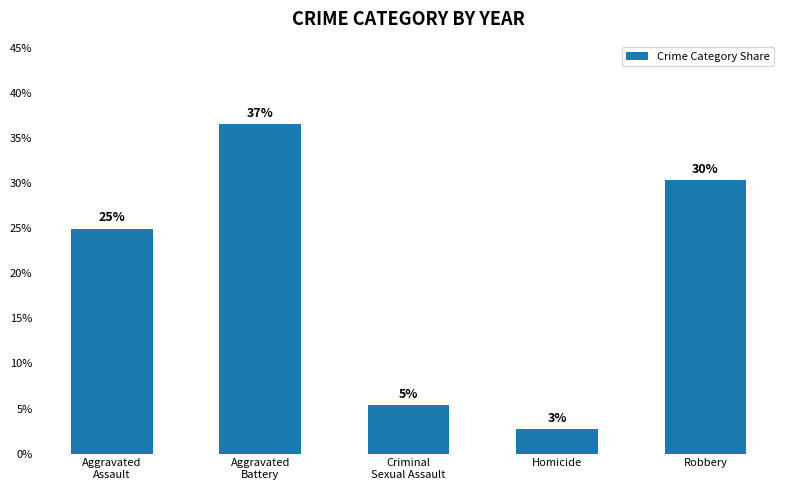

How many bars are there in total?

5